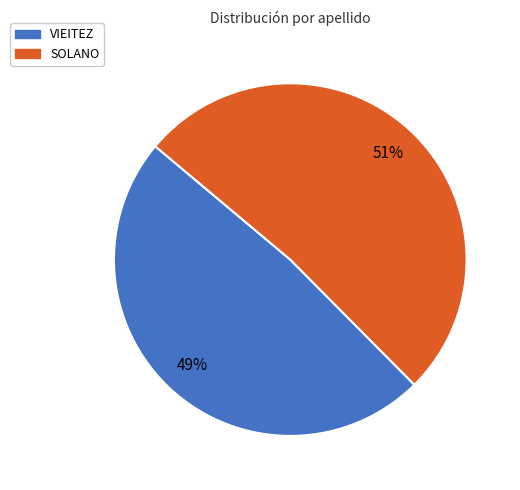

Does VIEITEZ represent more than half of the total?

No